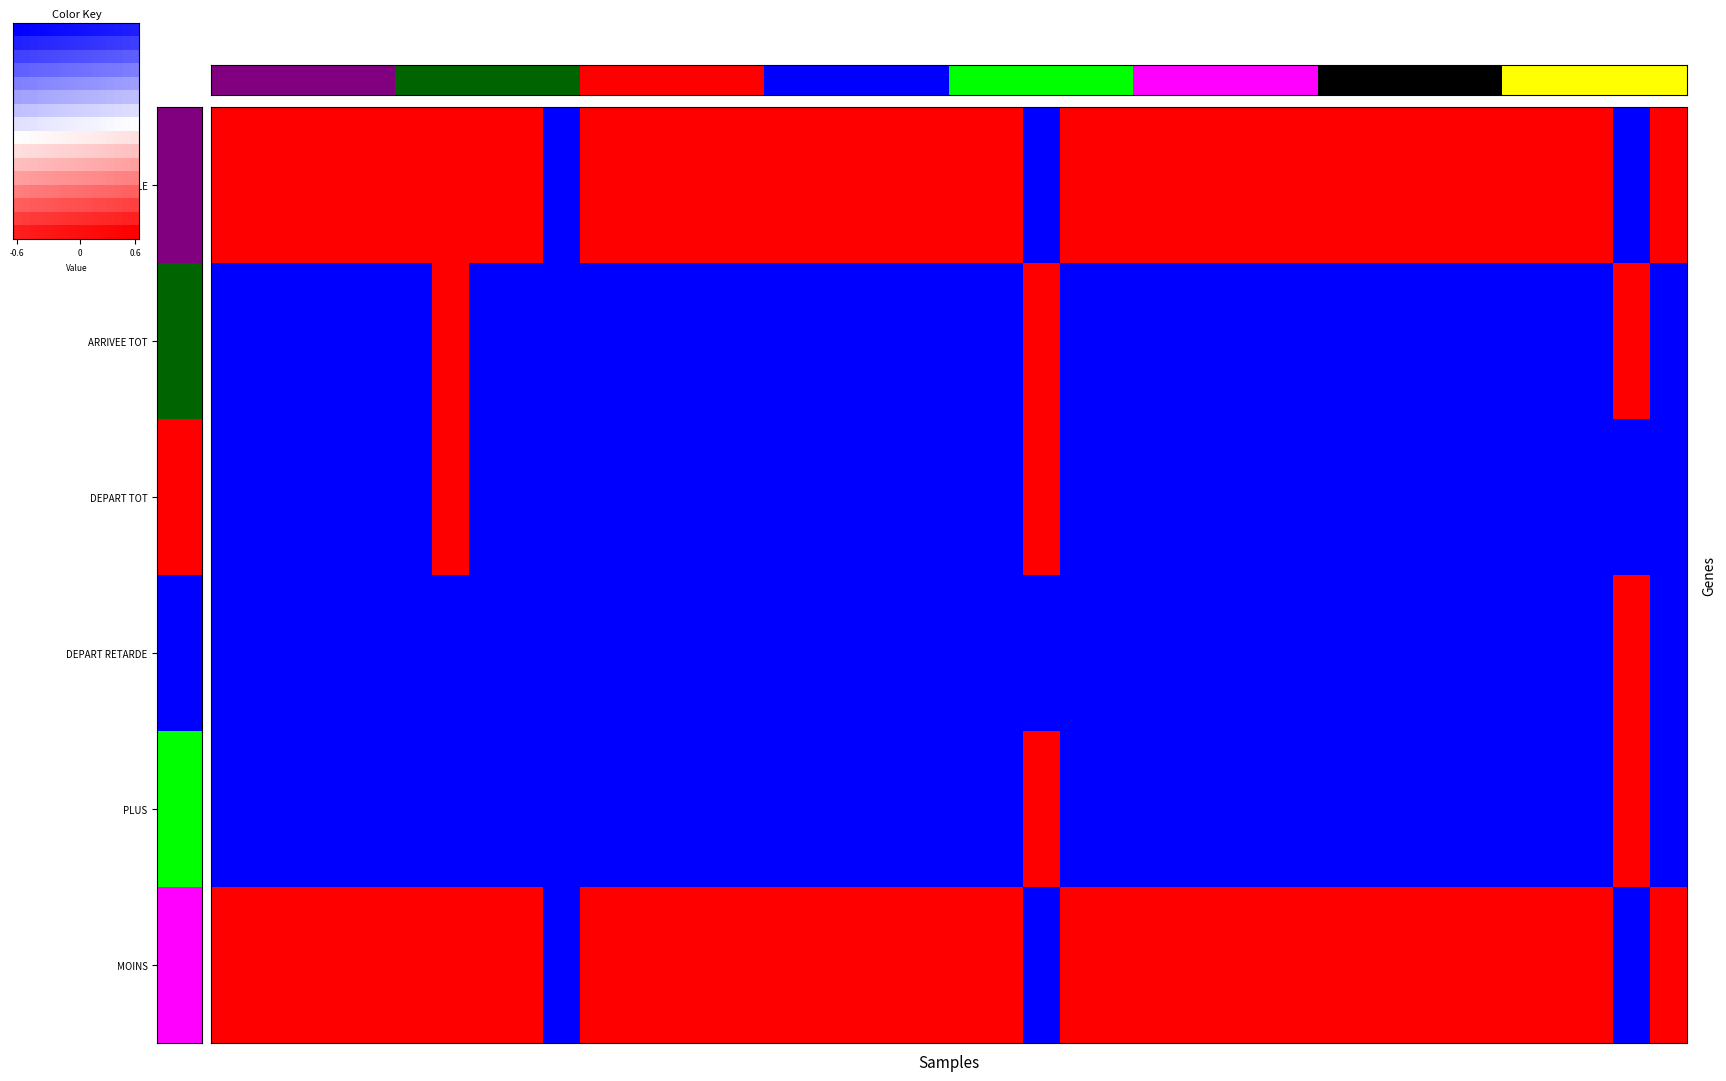

What is the smallest value displayed?

-1.0